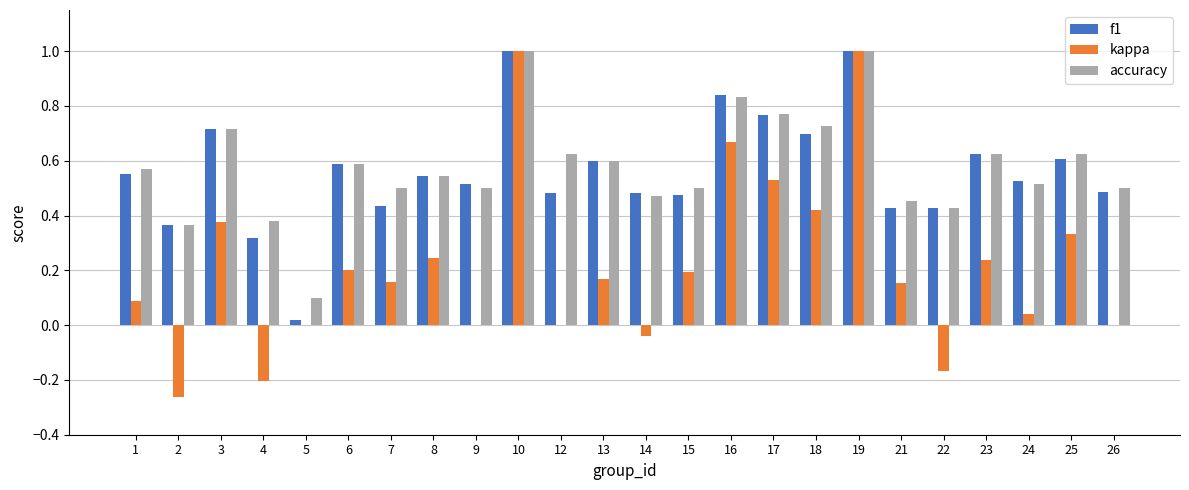

Is it true that accuracy equals 0.5 at 21?

True